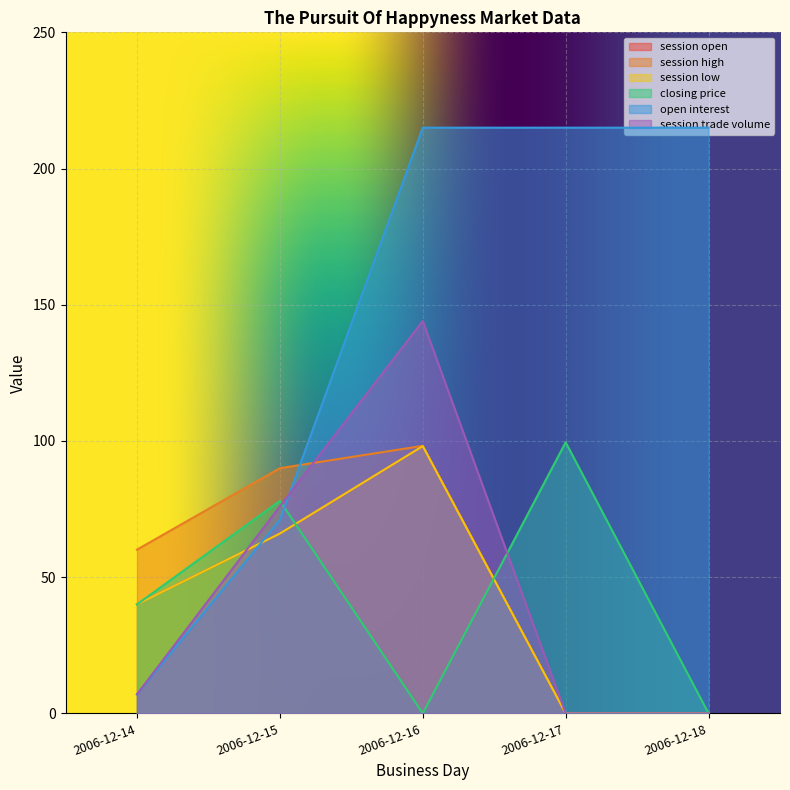

Reading right to left, list all the values displayed in this chart.

session open: 2006-12-18=0.0	2006-12-17=0.0	2006-12-16=98.1	2006-12-15=66.0	2006-12-14=40.0
session high: 2006-12-18=0.0	2006-12-17=0.0	2006-12-16=98.2	2006-12-15=90.0	2006-12-14=60.1
session low: 2006-12-18=0.0	2006-12-17=0.0	2006-12-16=98.1	2006-12-15=66.0	2006-12-14=40.0
closing price: 2006-12-18=0.0	2006-12-17=99.5	2006-12-16=0.0	2006-12-15=78.0	2006-12-14=40.0
open interest: 2006-12-18=215.0	2006-12-17=215.0	2006-12-16=215.0	2006-12-15=71.0	2006-12-14=7.0
session trade volume: 2006-12-18=0.0	2006-12-17=0.0	2006-12-16=144.0	2006-12-15=76.0	2006-12-14=7.0